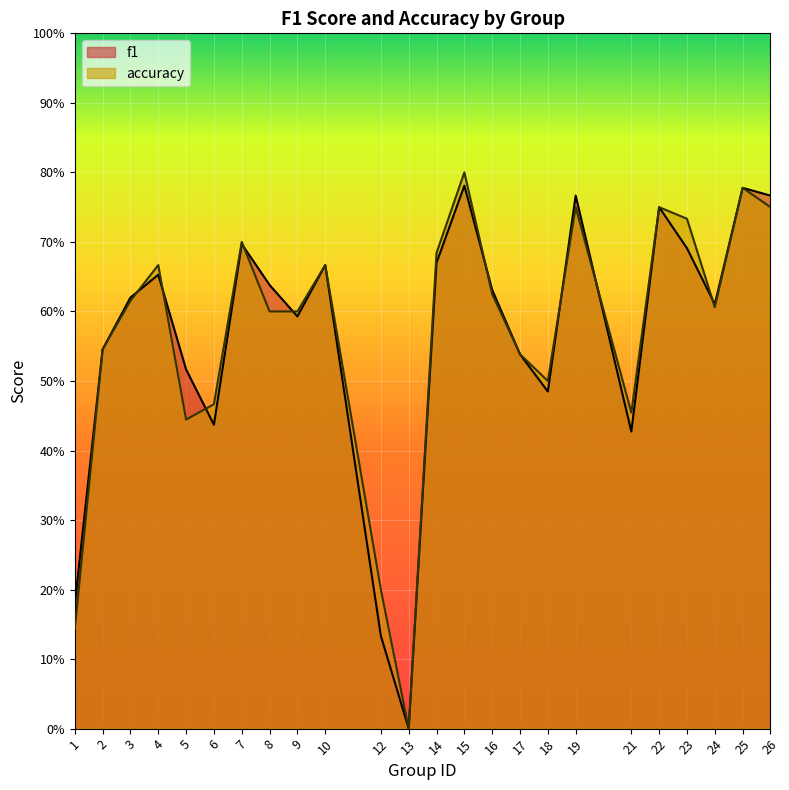

Reading left to right, what are all the values shown in this chart?

f1: 0.2	0.5	0.6	0.7	0.5	0.4	0.7	0.6	0.6	0.7	0.1	0.0	0.7	0.8	0.6	0.5	0.5	0.8	0.4	0.8	0.7	0.6	0.8	0.8
accuracy: 0.1	0.5	0.6	0.7	0.4	0.5	0.7	0.6	0.6	0.7	0.2	0.0	0.7	0.8	0.6	0.5	0.5	0.8	0.5	0.8	0.7	0.6	0.8	0.8